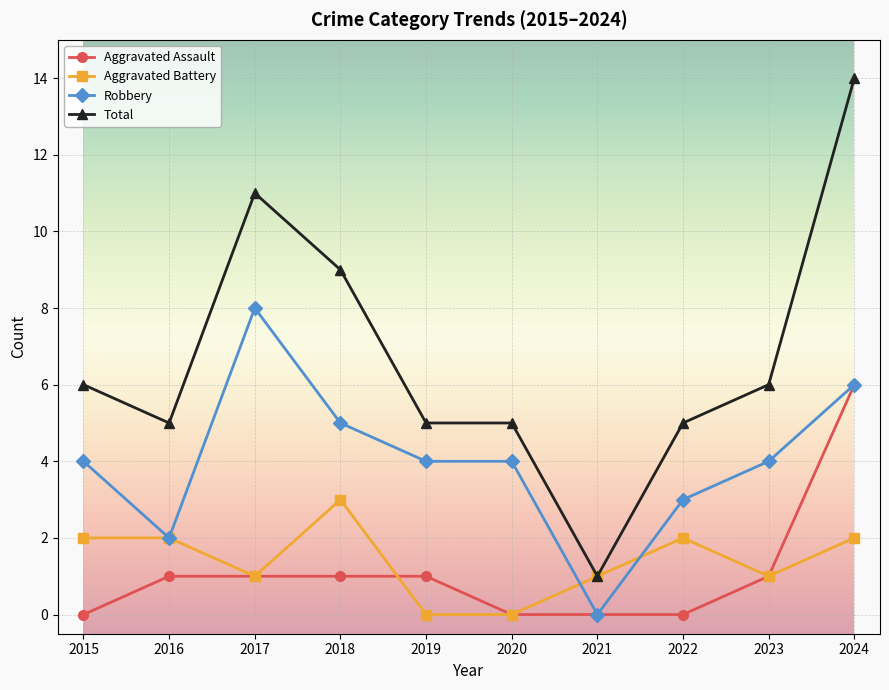

How many categories are shown in the chart?

10